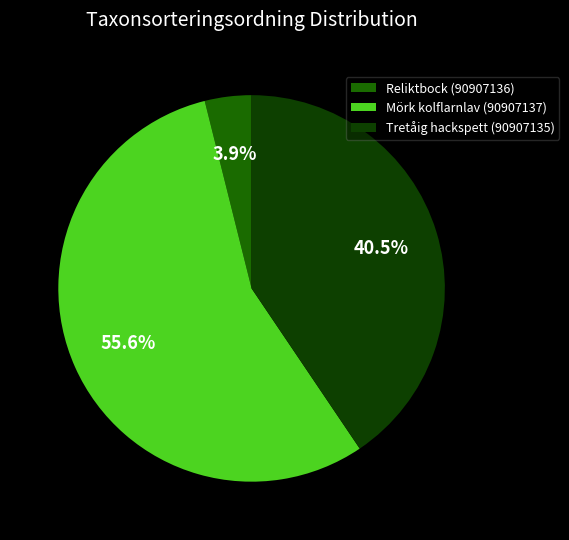

To the nearest percent, what is the difference between the largest and smallest slice percentages?

52%